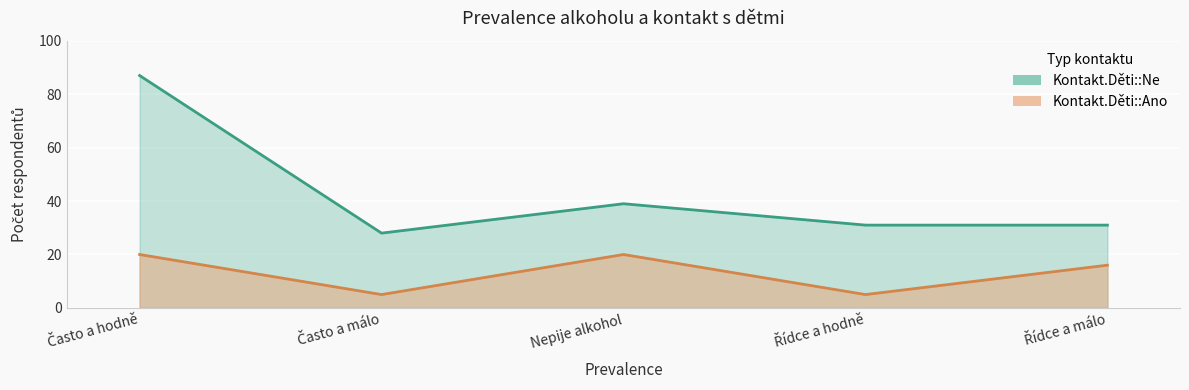

At Často a hodně, list the series in order from largest to smallest.

Kontakt.Děti::Ne, Kontakt.Děti::Ano